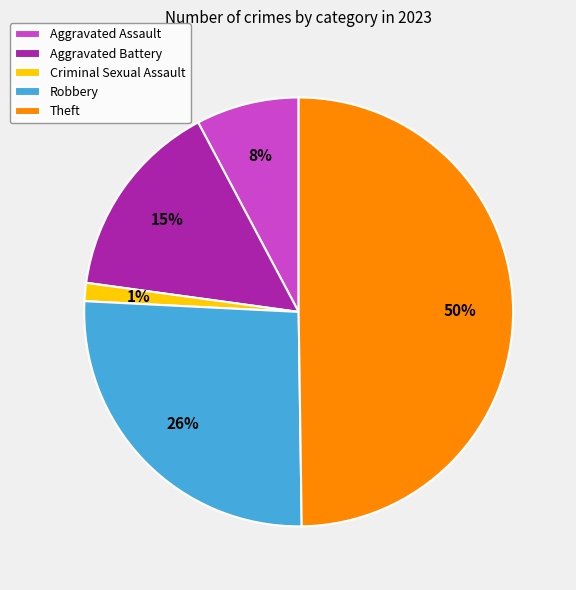

How many slices are in this pie chart?

5